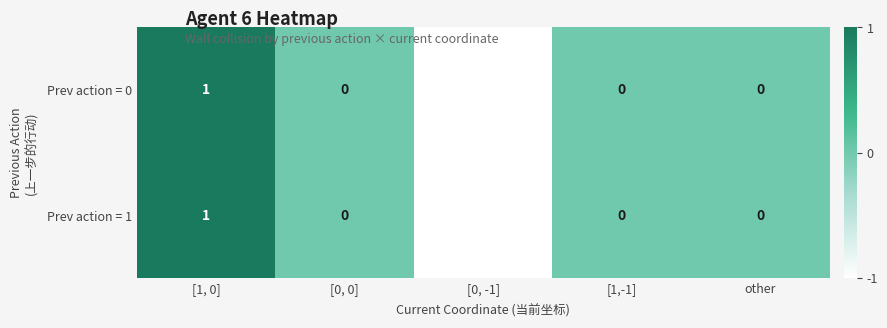

What is the maximum value shown in the chart?

1